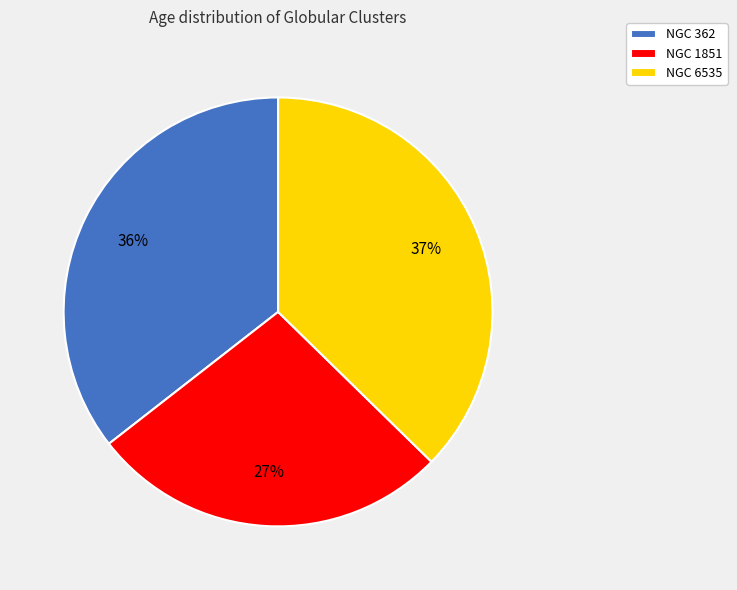

To the nearest percent, what percentage of the pie is NGC 6535?

37%